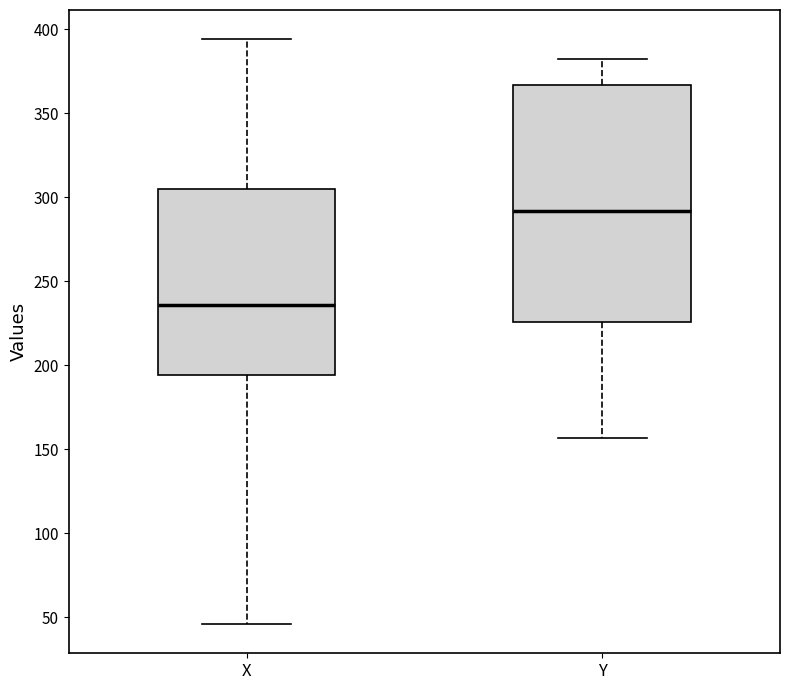

Reading left to right, transcribe this box plot: for each box, give where its median line is, the range the box spans, and where its two whiskers end, as read against the y-axis. The values are not printed on the chart, so give them approximately, as read against the axis.

X: median 235, box 195 to 305, whiskers 45 to 395
Y: median 290, box 225 to 365, whiskers 155 to 380